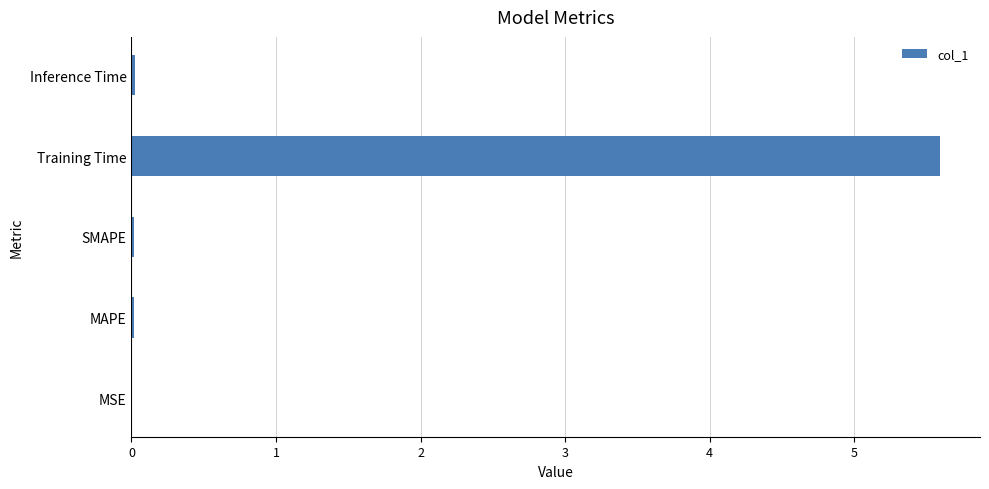

Are the bars horizontal?

Yes